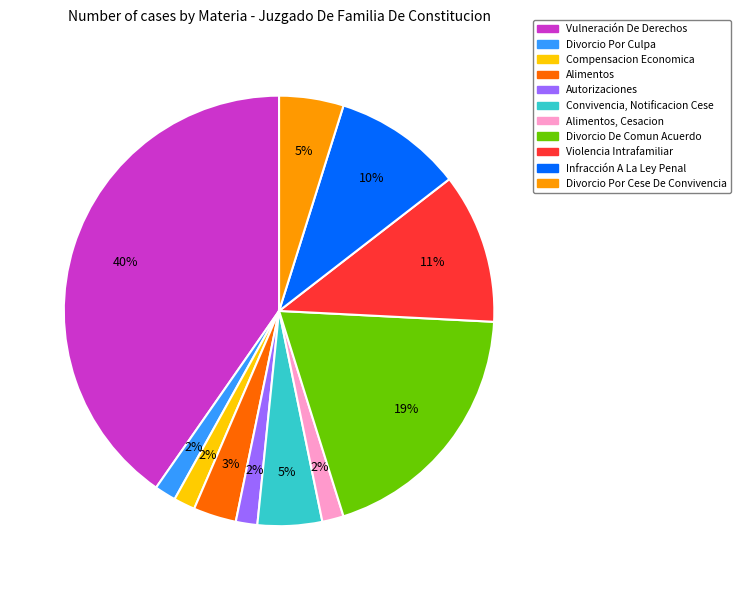

What is the largest slice in the pie chart?

Vulneración De Derechos